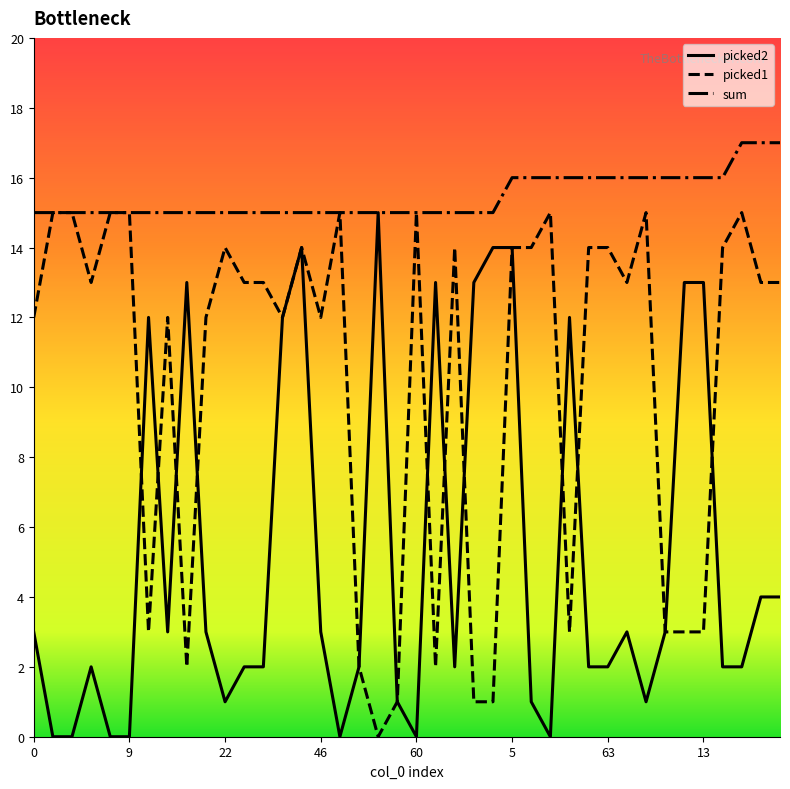

Rank the series by their average value, from lowest to highest.

picked2, picked1, sum